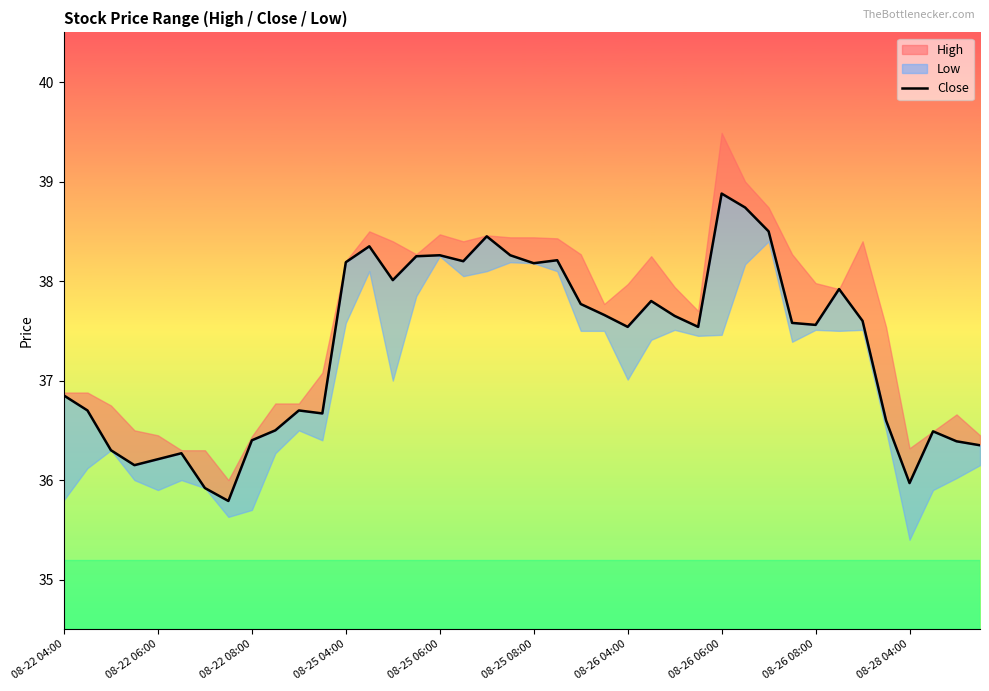

How many interior local peaks (higher than both neighbors) does the data have?

10